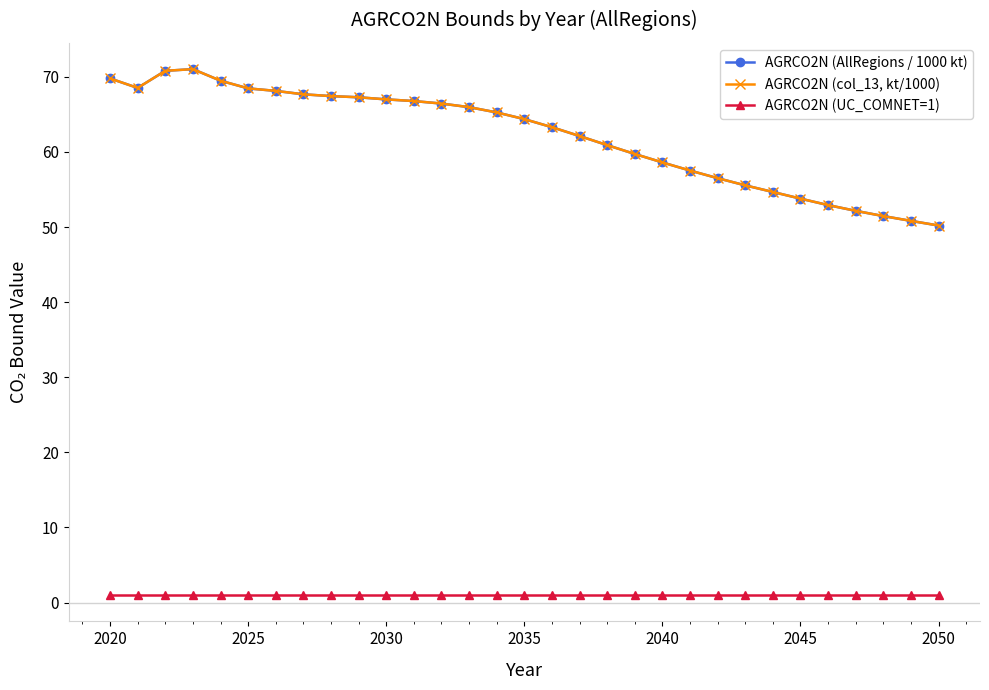

Is this an area chart (filled region under the line)?

No